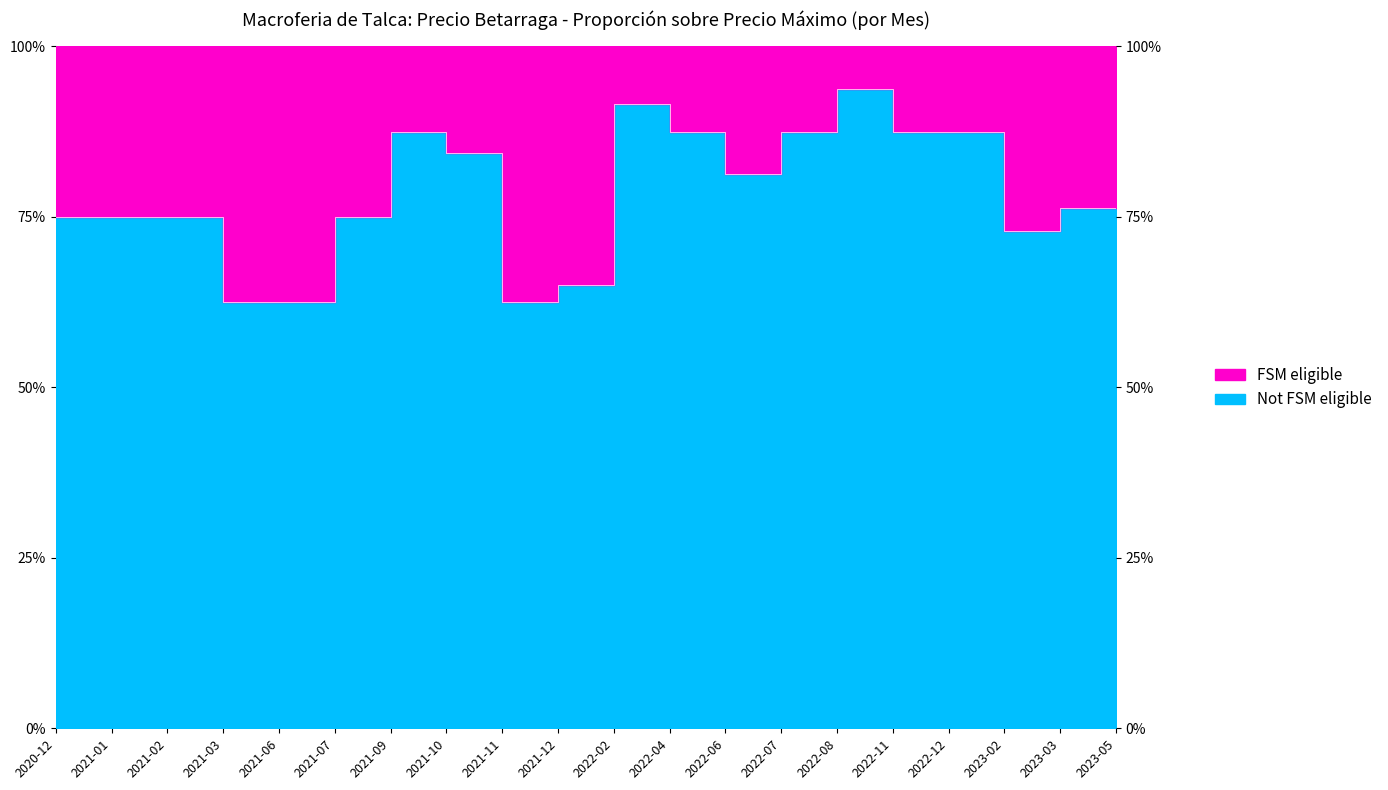

Reading left to right, what are all the values shown in this chart?

75.0	75.0	75.0	62.5	62.5	75.0	87.5	84.4	62.5	65.0	91.6	87.5	81.2	87.5	93.8	87.5	87.5	72.9	76.2	81.2